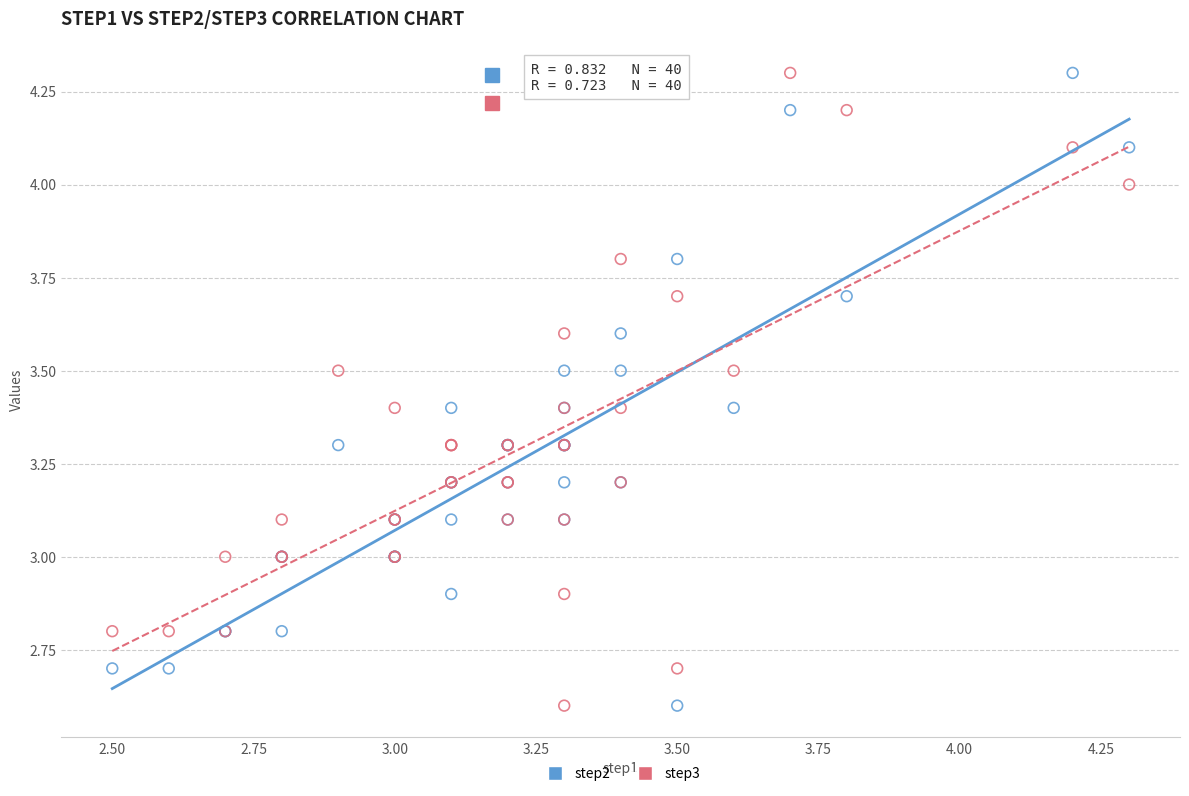

What are all the series names shown in the legend?

step2, step3